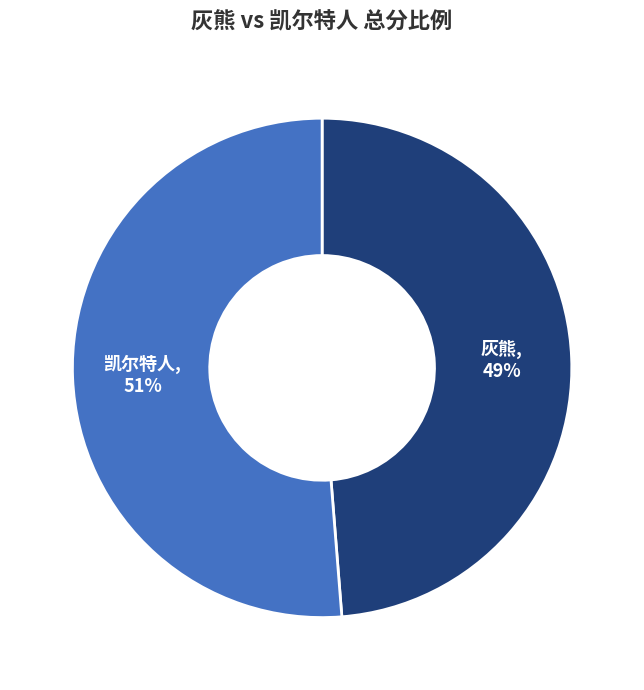

To the nearest percent, what is the average slice percentage?

50%